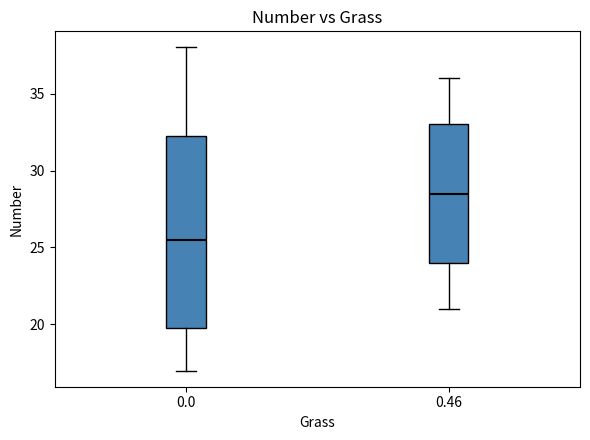

Reading left to right, transcribe this box plot: for each box, give where its median line is, the range the box spans, and where its two whiskers end, as read against the y-axis. The values are not printed on the chart, so give them approximately, as read against the axis.

0.0: median 25.5, box 20.0 to 32.5, whiskers 17.0 to 38.0
0.46: median 28.5, box 24.0 to 33.0, whiskers 21.0 to 36.0